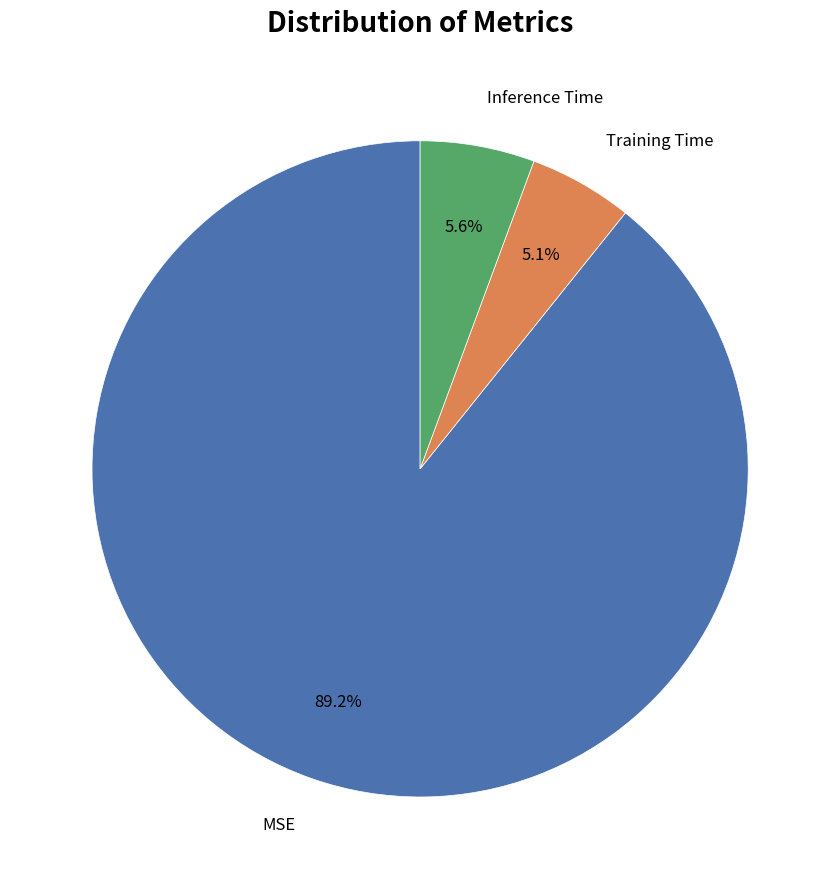

Does any single category account for the majority?

Yes